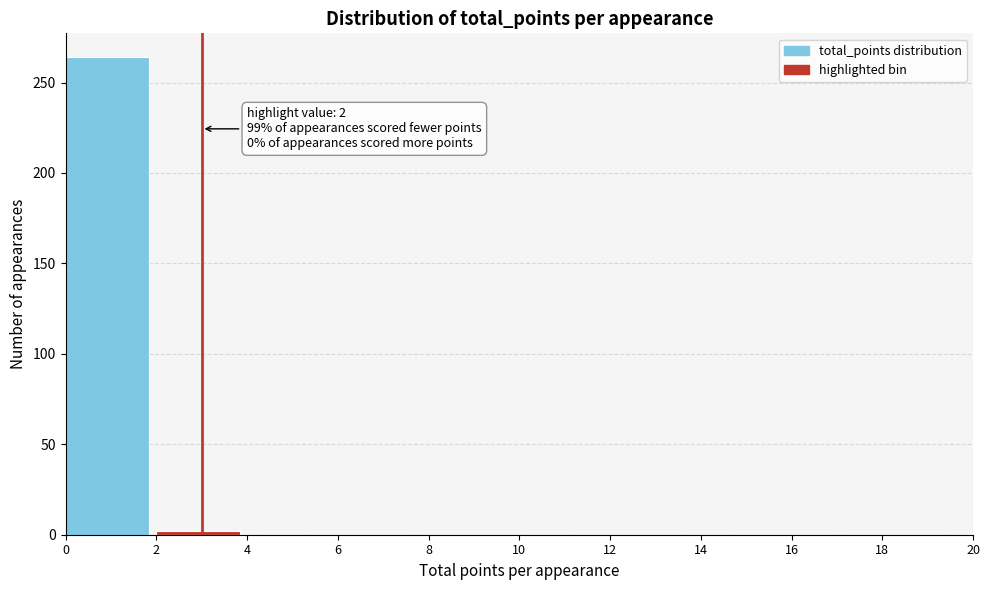

Over which range of the x-axis is the bar tallest?

0 to 2